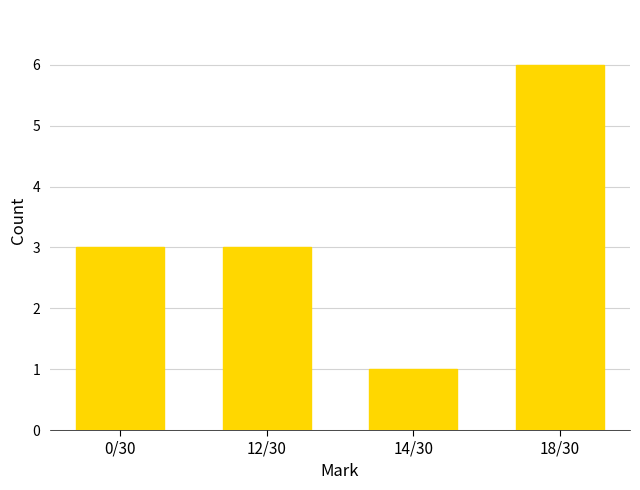

Reading right to left, what are all the values shown in this chart?

6	1	3	3